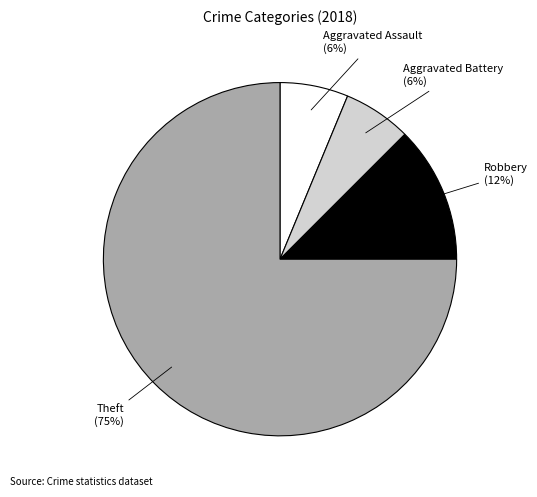

Does any single category account for the majority?

Yes